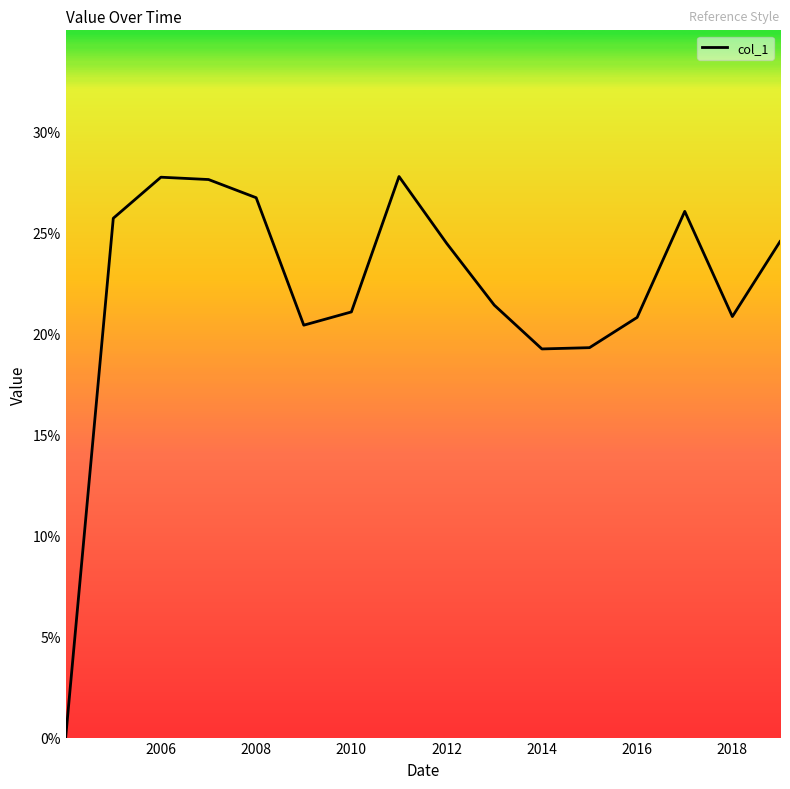

Does the chart display data point markers on the line(s)?

No